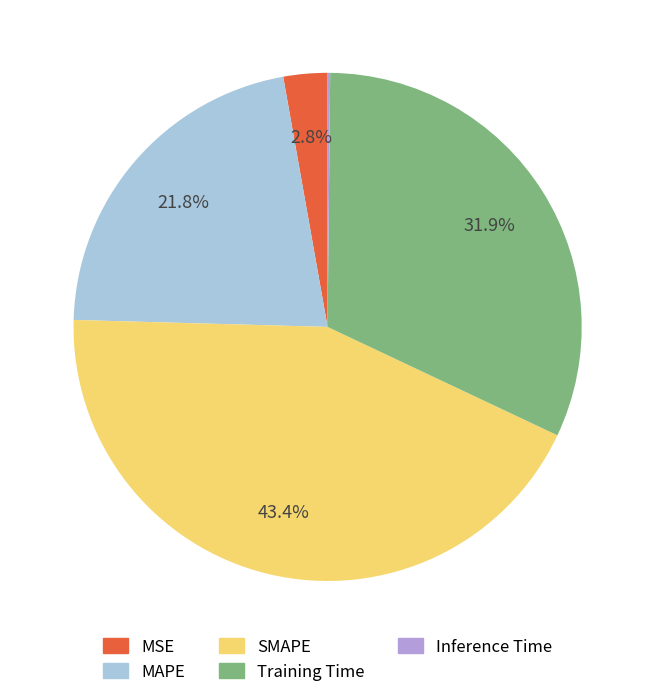

Approximately how many times larger is the value at MSE compared to Training Time?

0.1